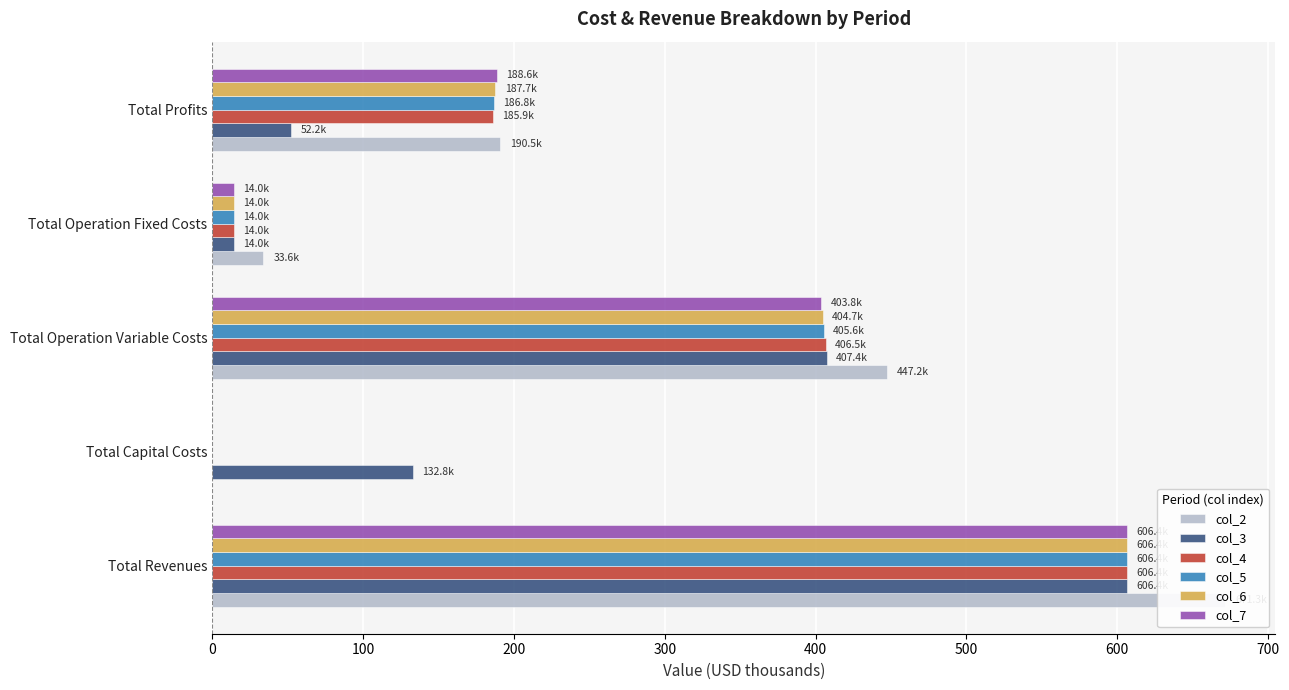

What is the highest value of the col_5 series?

606.4